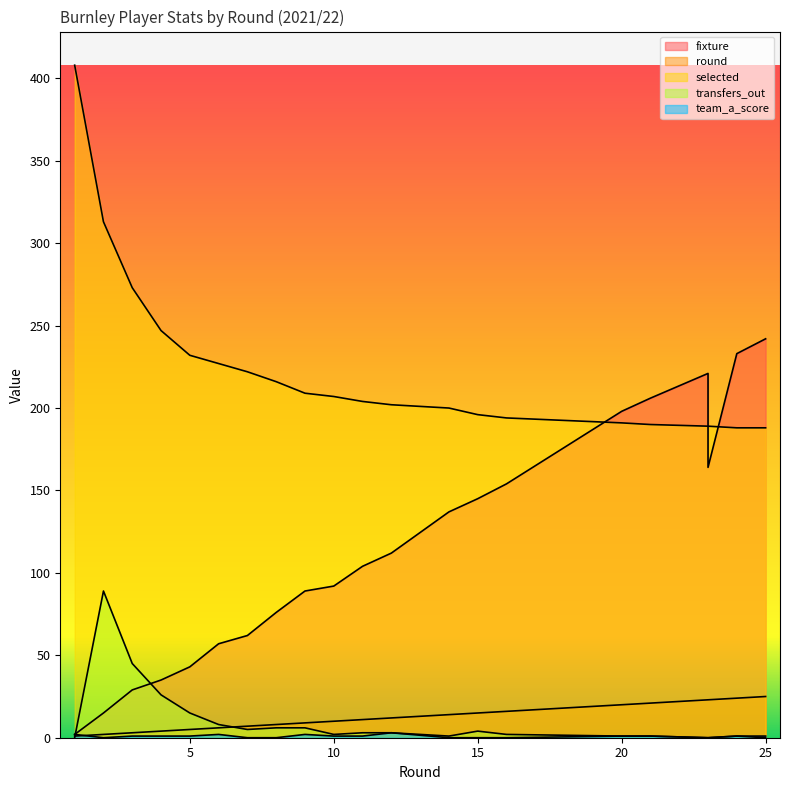

Where is the first local minimum for fixture?

23